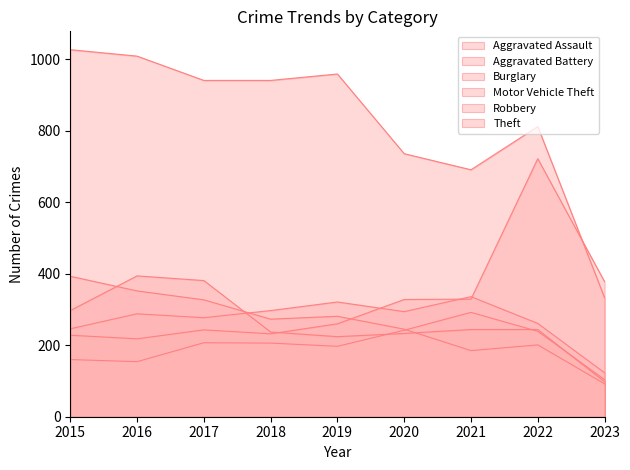

What is the difference between the second highest and minimum values in the Aggravated Assault series?

138